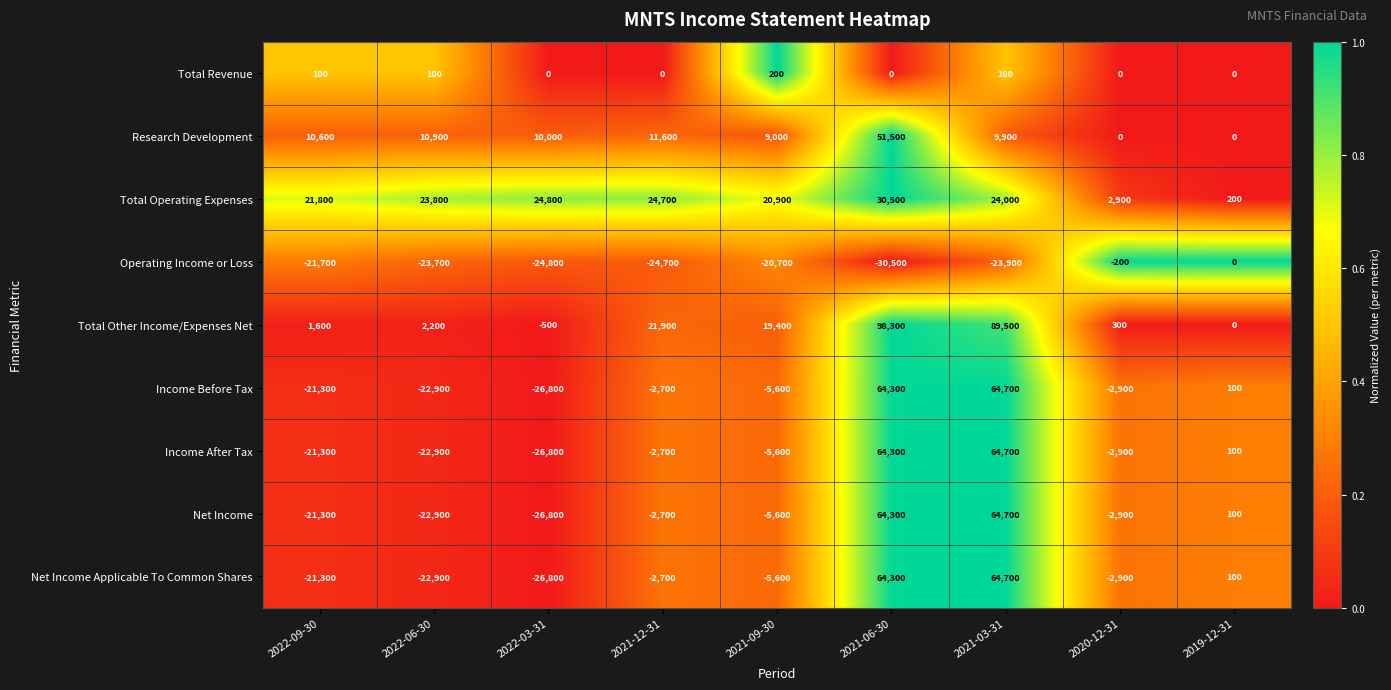

True or false: Operating Income or Loss has a value of -11781 at 2021-09-30.

False